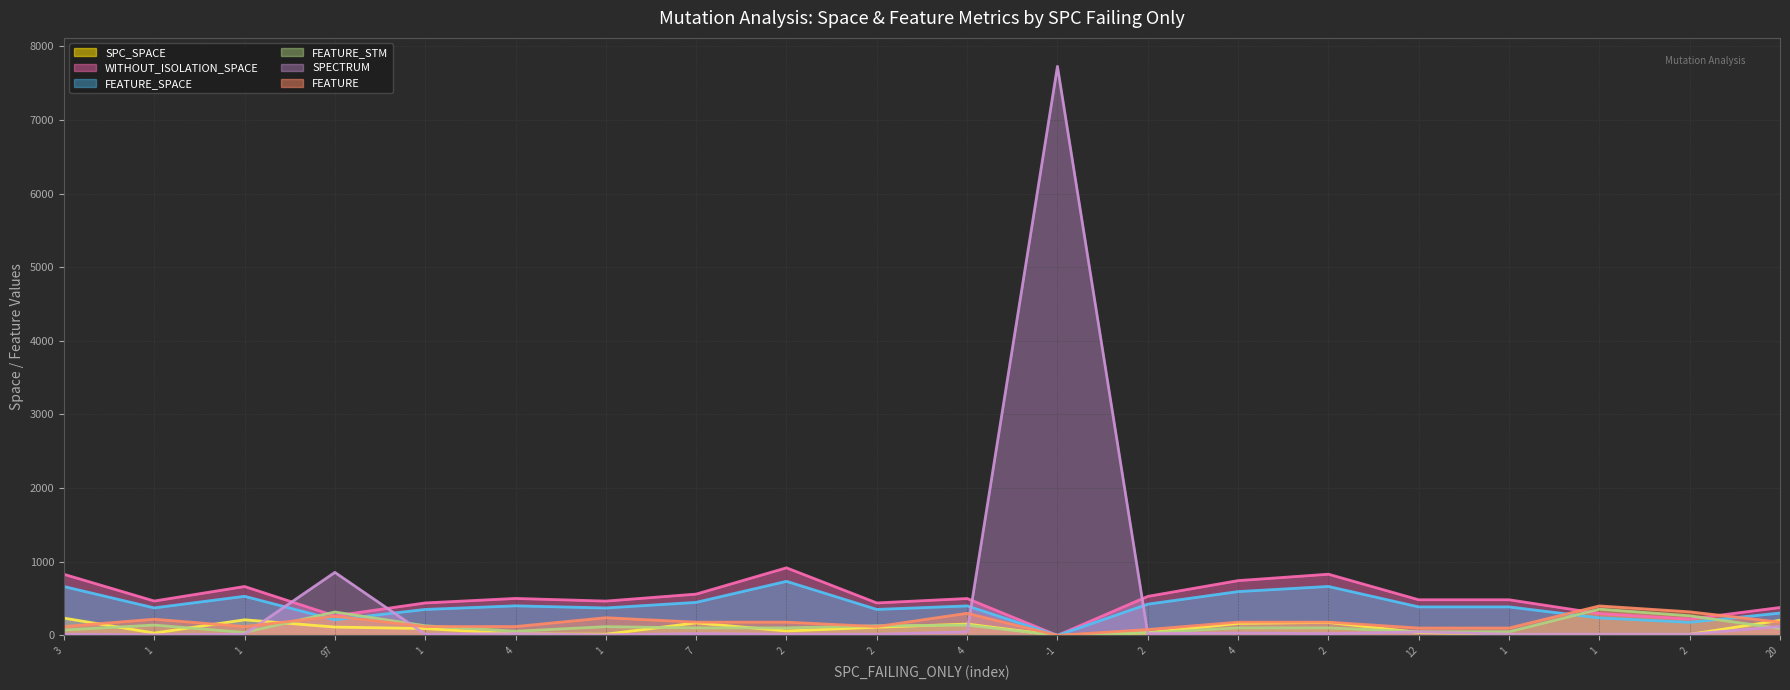

The value of WITHOUT_ISOLATION_SPACE (trend) at 1 is 89.2. True or false?

False